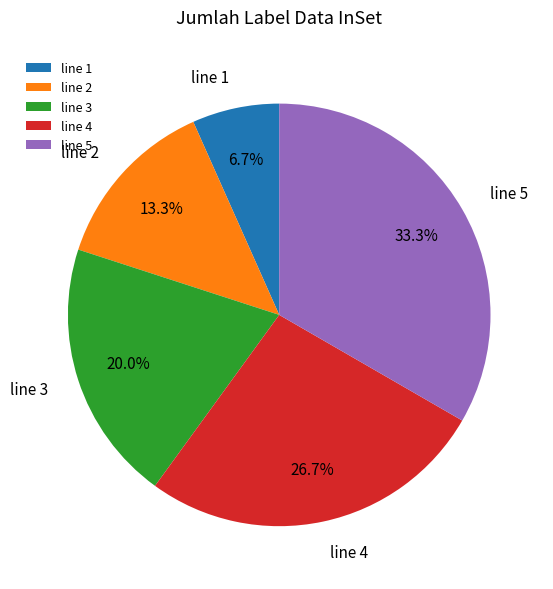

Combined, do line 1 and line 4 account for over 50%?

No